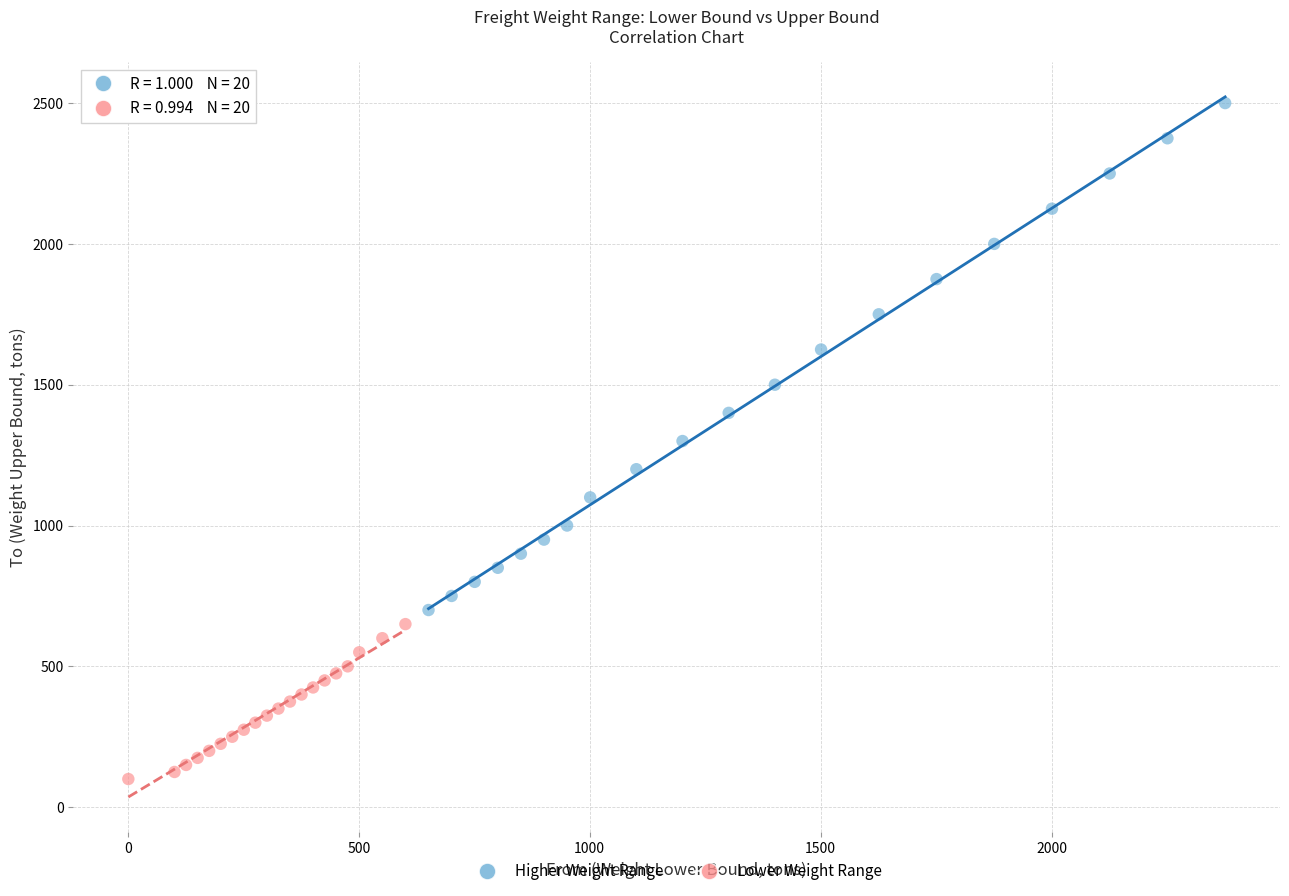

Which series contains the highest Y value?

Higher Weight Range